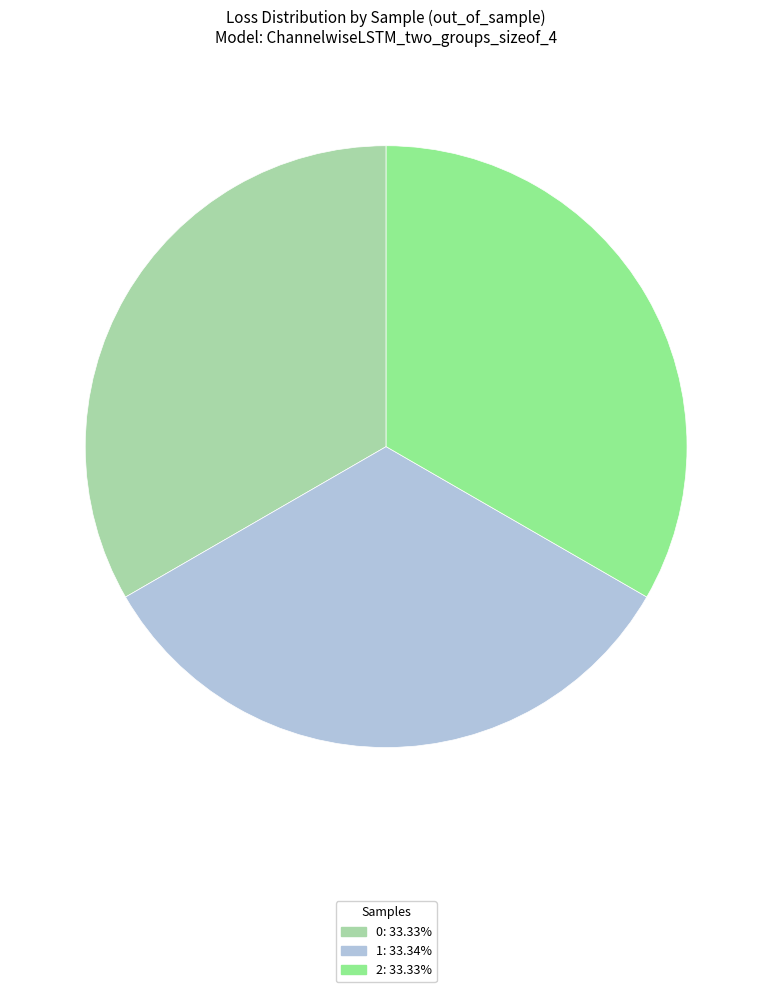

Is there a majority slice in this chart?

No